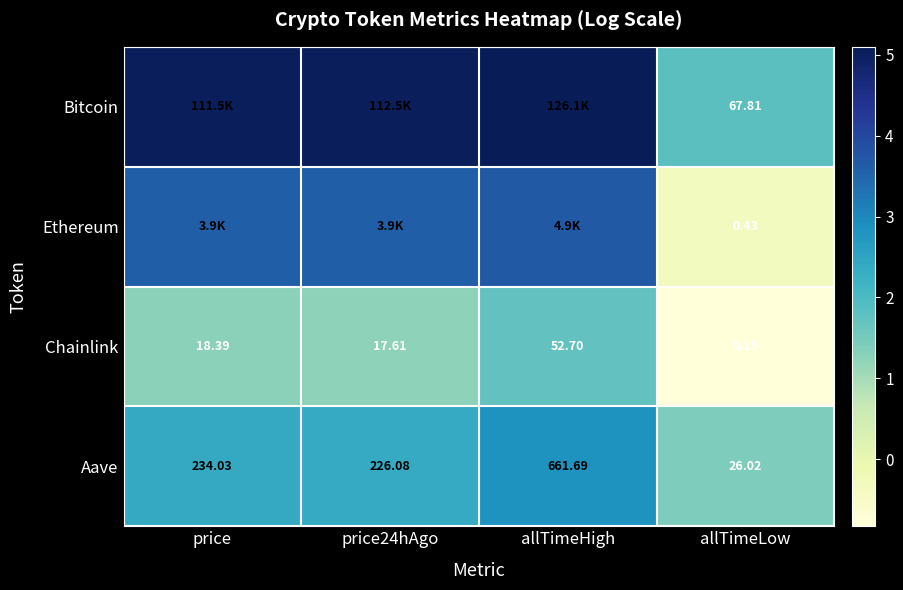

How many data points in Chainlink are less than 18?

2